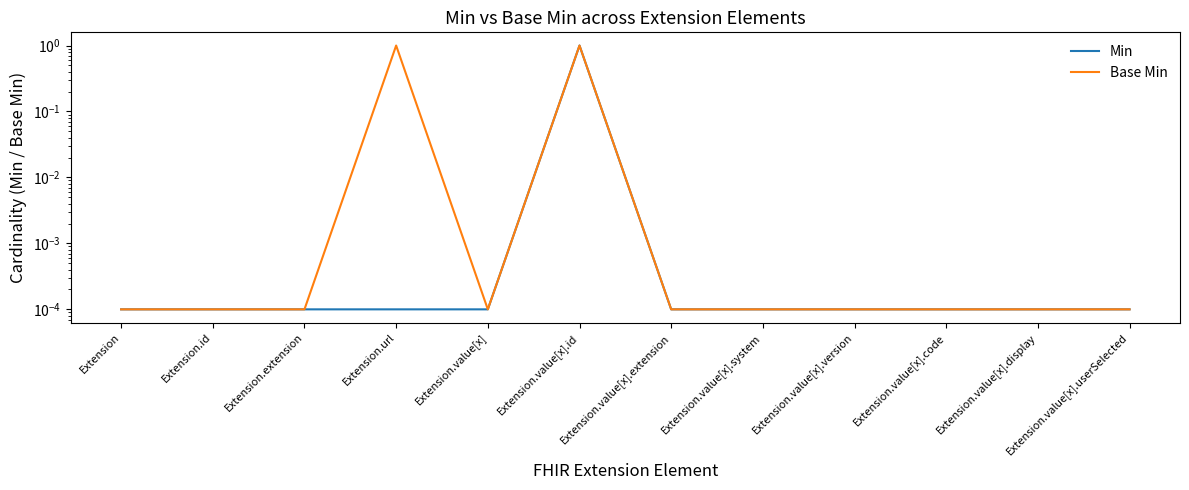

List the series in order of their peak value, highest first.

Min, Base Min